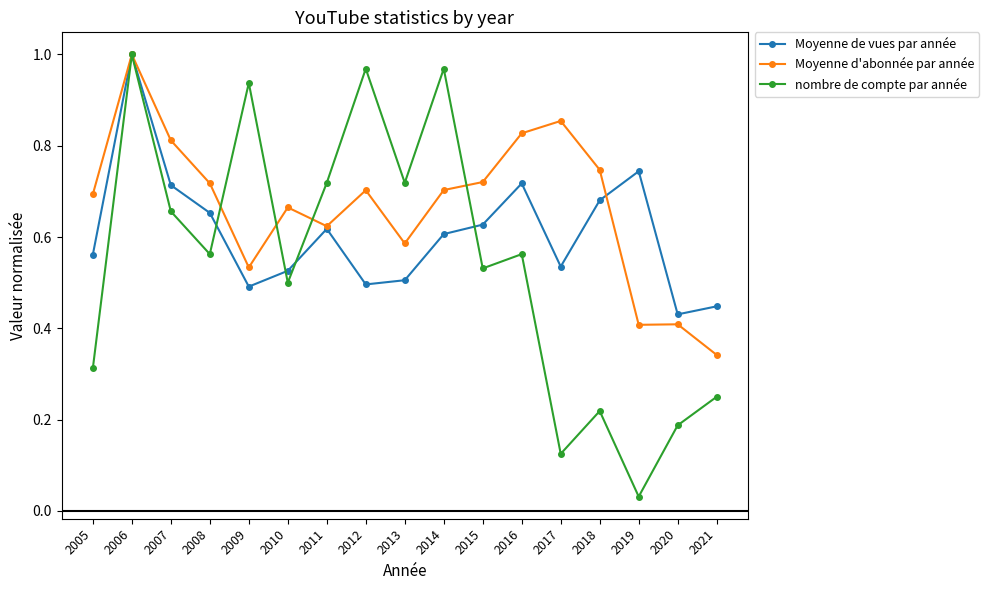

Between 2005 and 2010, which series saw the biggest shift?

nombre de compte par année